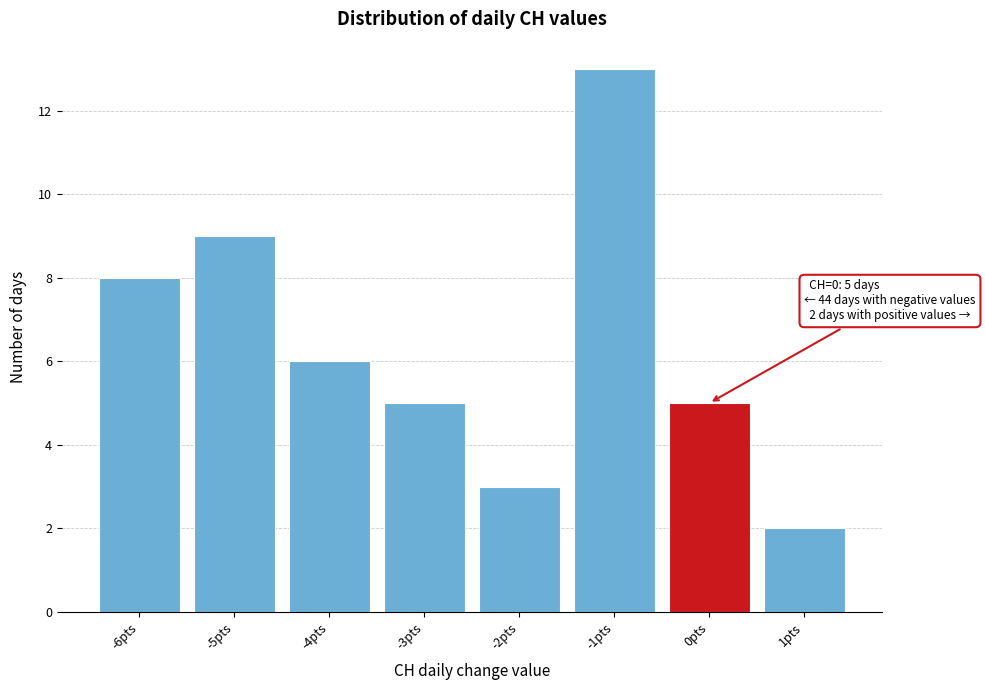

Which range on the x-axis has the tallest bar?

-1.5 to -0.5